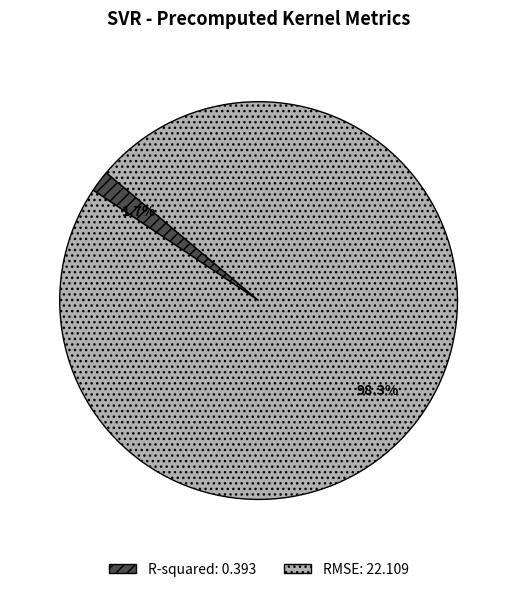

Is it true that R-squared is 8% of the pie?

False